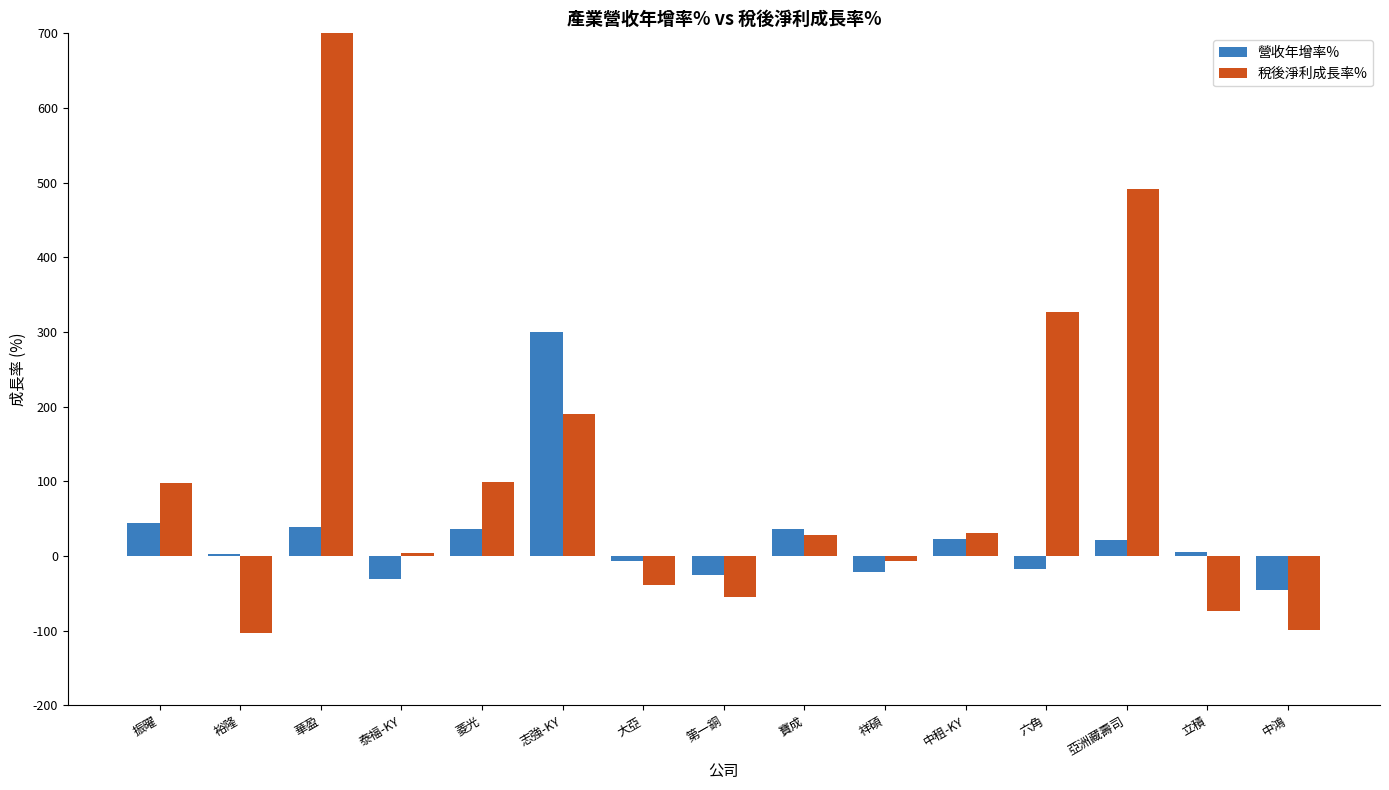

How many groups of bars are there?

15